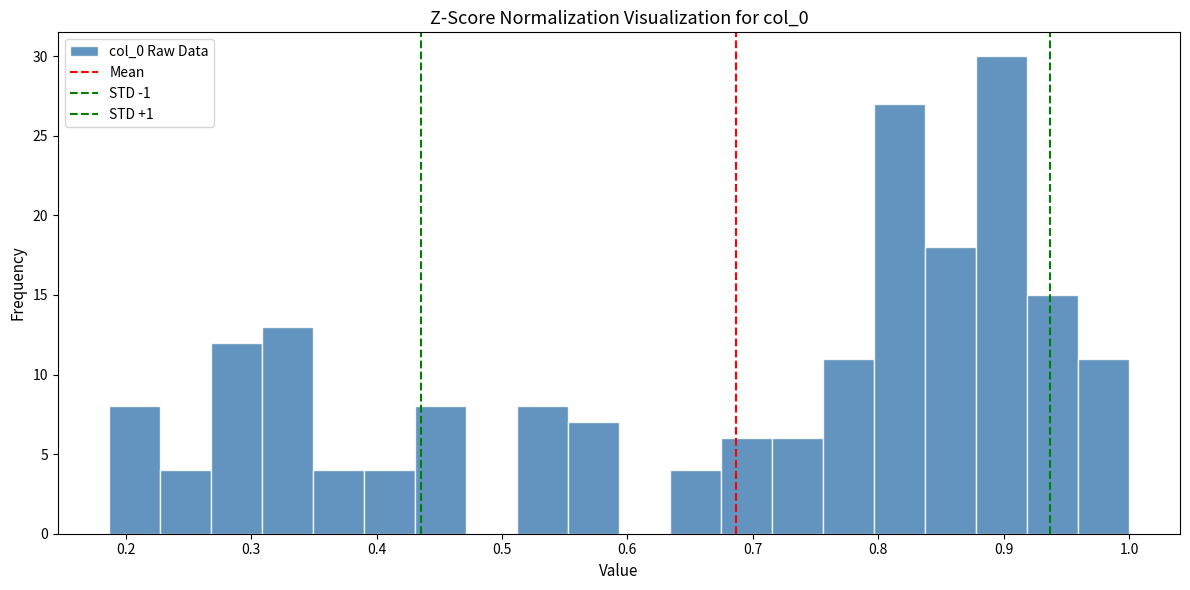

What is the height of the bar covering 0.31 to 0.35 on the x-axis? Neither the bar edges nor the heights are printed on the chart, so give them approximately, as read against the axes.

13